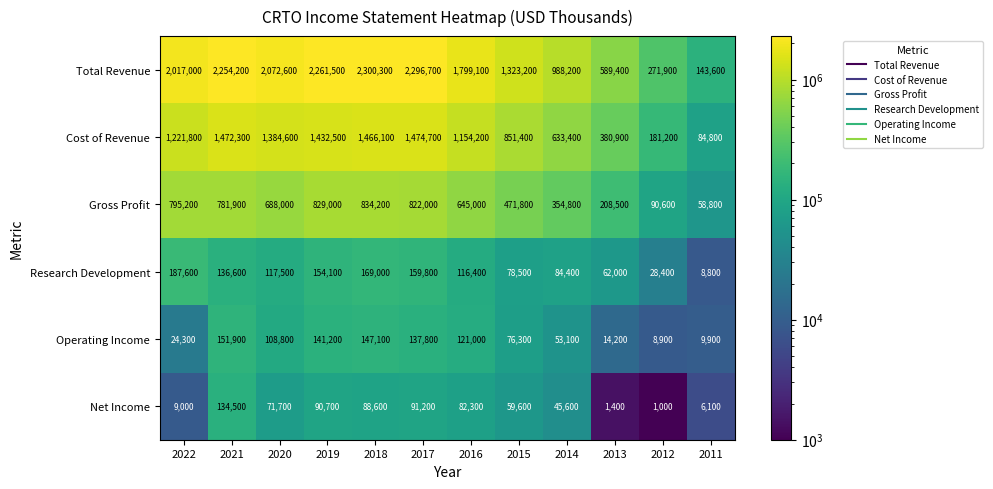

At how many categories does at least one series exceed 2263922?

2